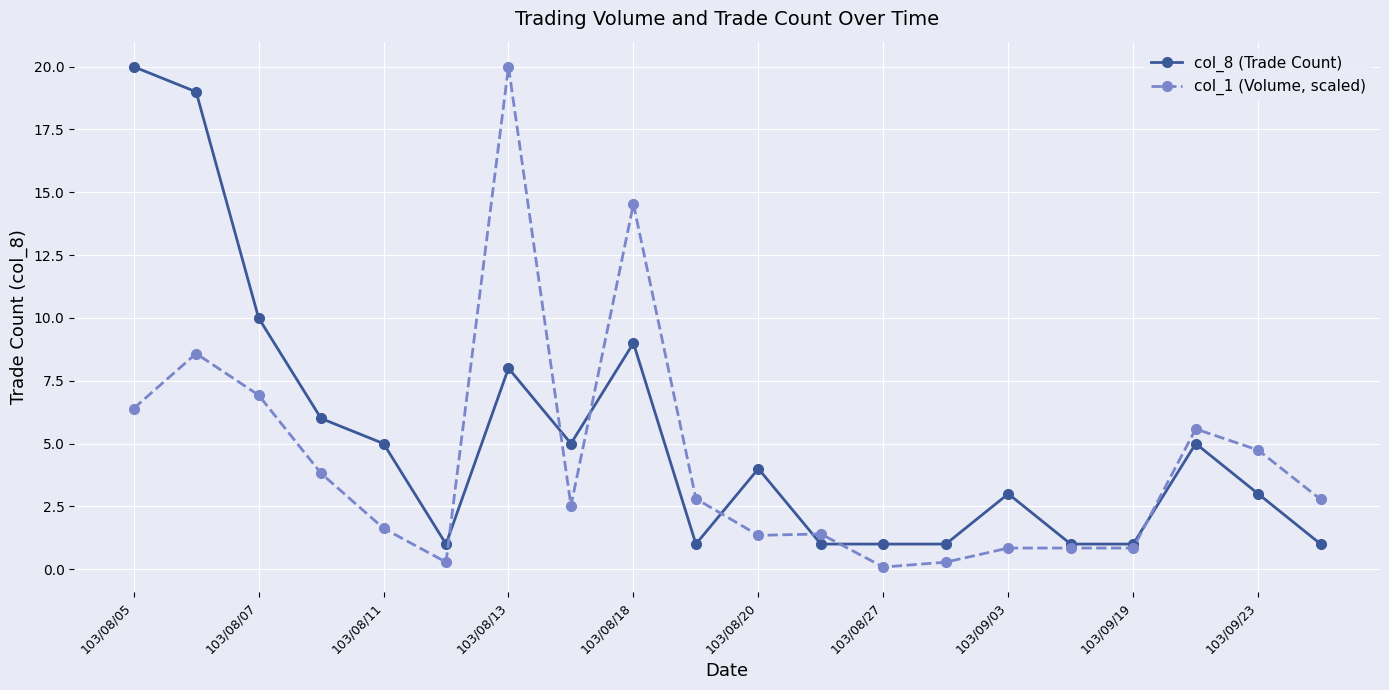

List the series in order of their overall mean, lowest first.

col_1 (Volume, scaled), col_8 (Trade Count)